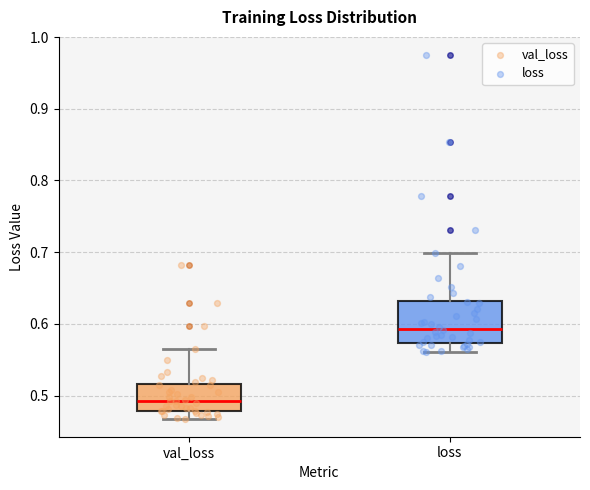

Reading left to right, transcribe this box plot: for each box, give where its median line is, the range the box spans, and where its two whiskers end, as read against the y-axis. The values are not printed on the chart, so give them approximately, as read against the axis.

val_loss: median 0.49, box 0.48 to 0.52, whiskers 0.47 to 0.57
loss: median 0.59, box 0.57 to 0.63, whiskers 0.56 to 0.70